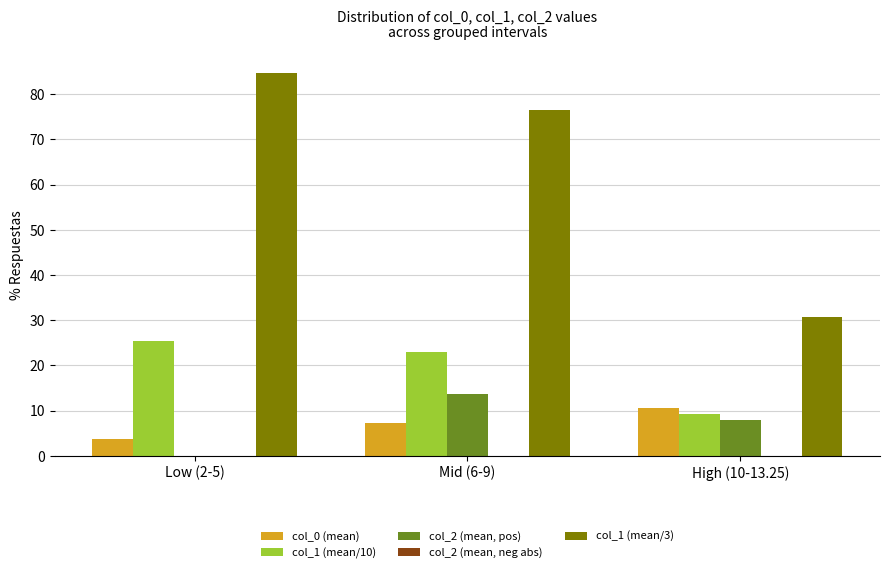

What is the total value across all series at Low (2-5)?

113.9